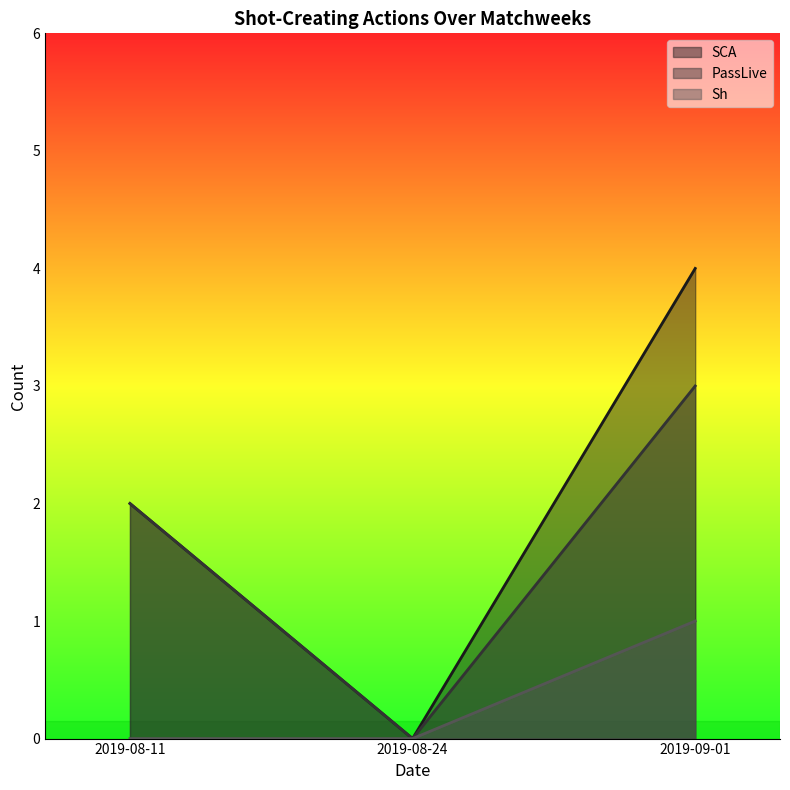

Rank the series at 2019-09-01 from highest to lowest value.

SCA, PassLive, Sh